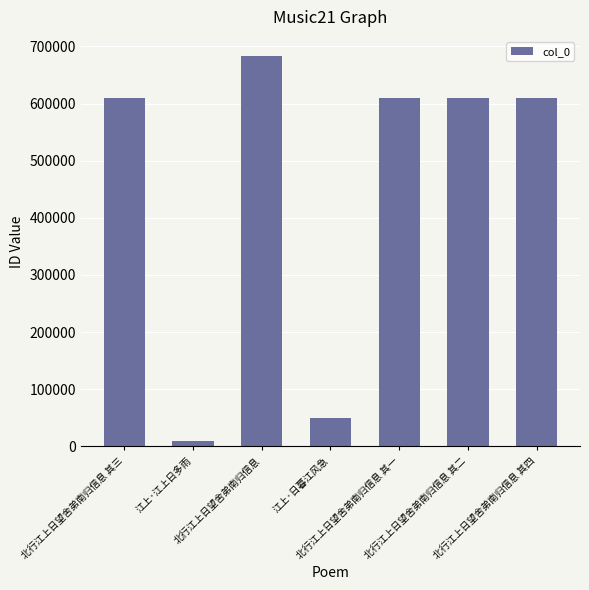

True or false: the data shows 818718 at 北行江上日望舍弟南归信息 其四.

False